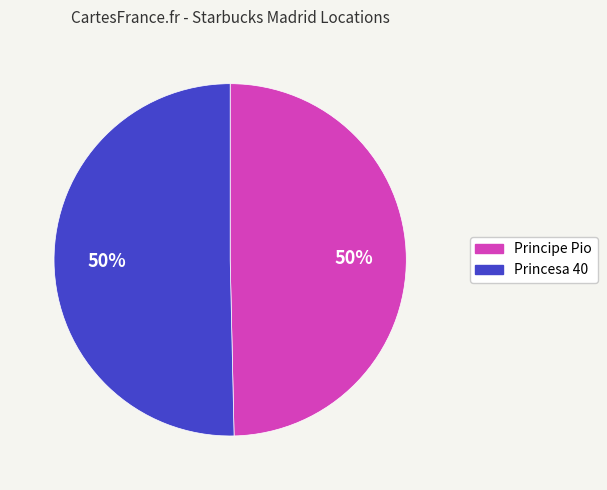

Approximately how many times larger is the value at Princesa 40 compared to Principe Pio?

1.0